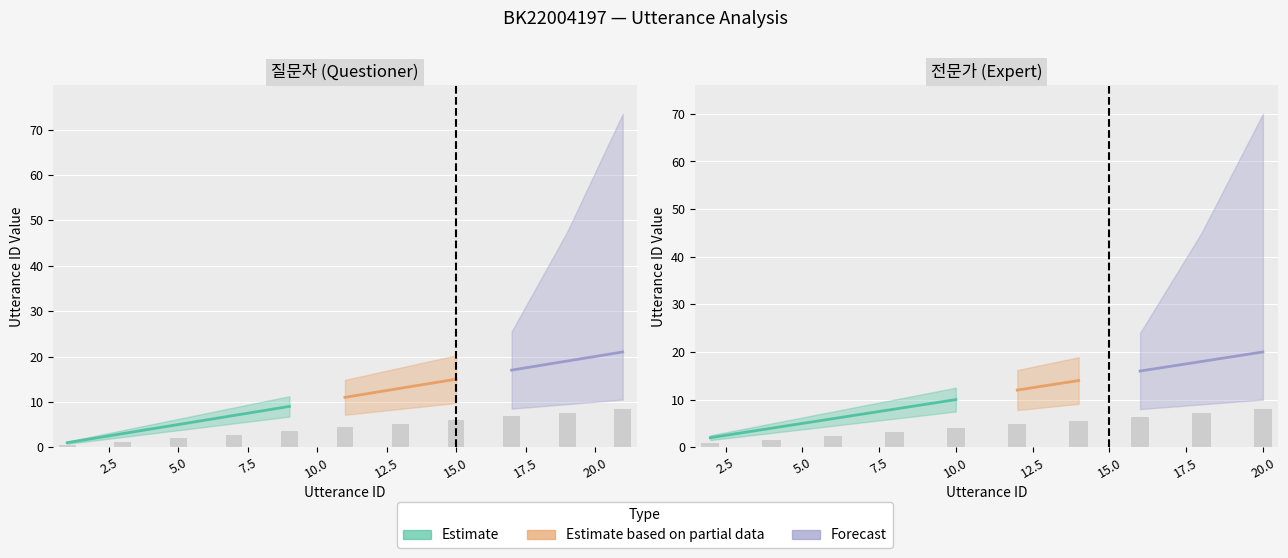

The terminate series shows 1 at 16. True or false?

False